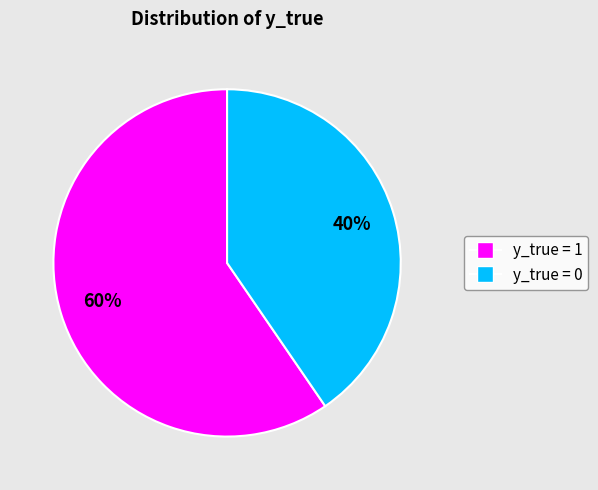

To the nearest percent, what is the average slice percentage?

50%